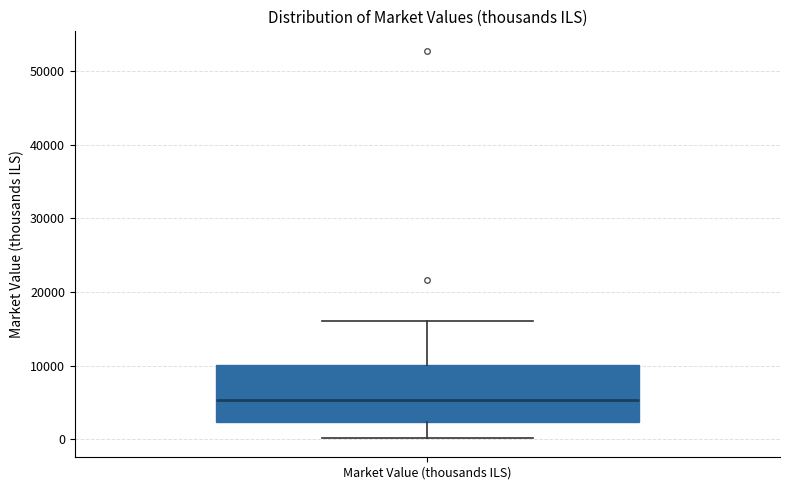

Where is the upper edge of the box for Market Value (thousands ILS) on the y-axis? The values are not printed on the chart, so give them approximately, as read against the axis.

10000